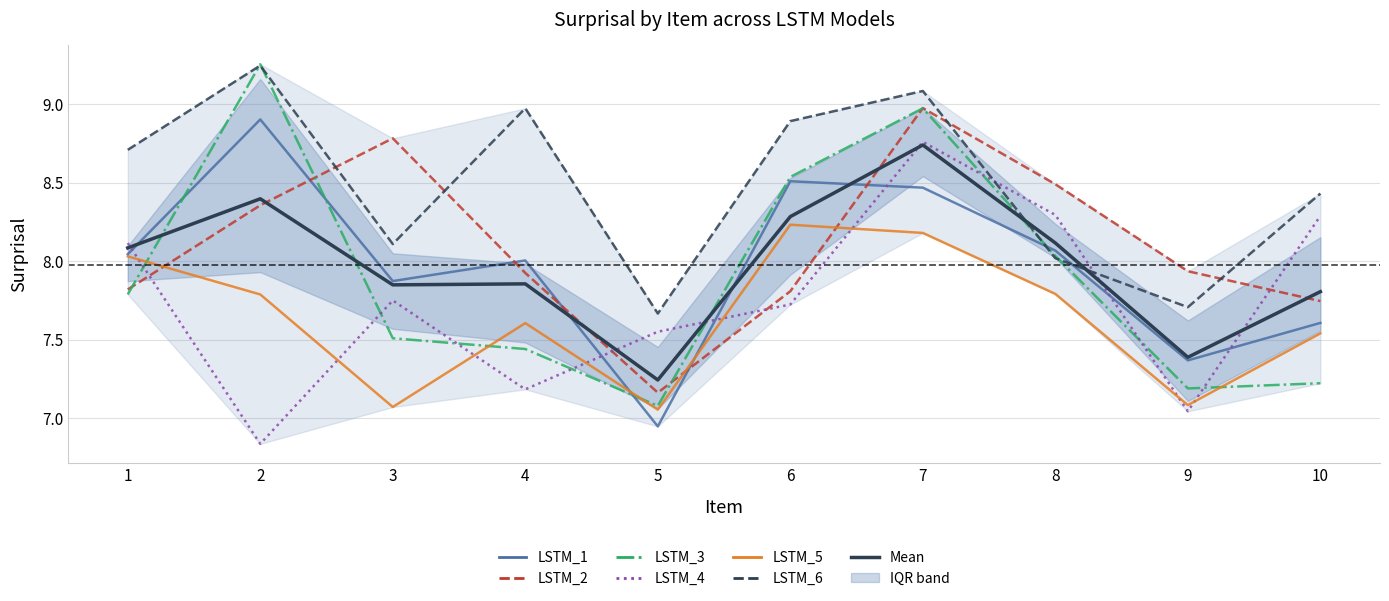

What is the highest value of the LSTM_6 series?

9.2